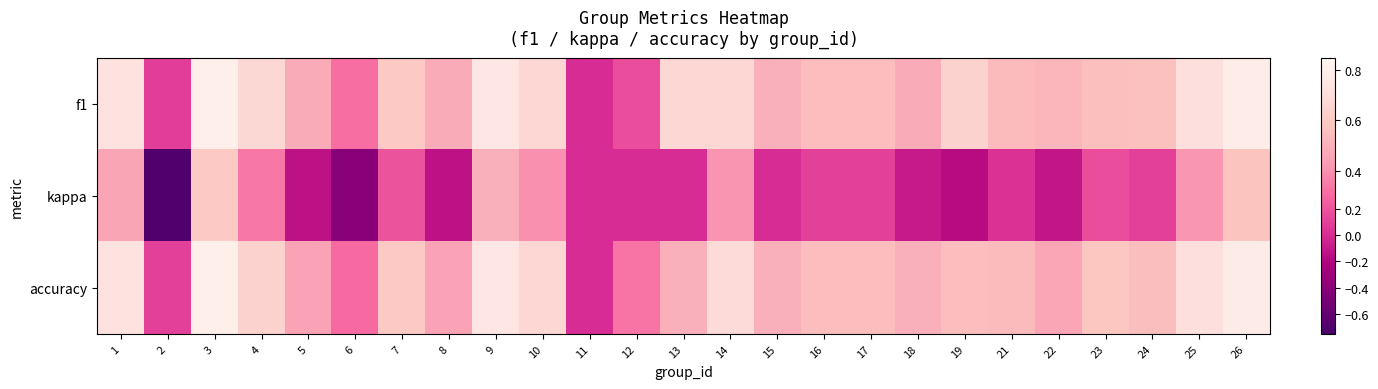

Reading left to right, transcribe all the data shown in this chart.

f1: 1=0.7	2=0.1	3=0.8	4=0.7	5=0.5	6=0.3	7=0.6	8=0.5	9=0.7	10=0.7	11=0.0	12=0.2	13=0.7	14=0.7	15=0.5	16=0.5	17=0.5	18=0.5	19=0.6	21=0.5	22=0.5	23=0.6	24=0.6	25=0.7	26=0.8
kappa: 1=0.5	2=-0.7	3=0.6	4=0.3	5=-0.1	6=-0.4	7=0.2	8=-0.1	9=0.5	10=0.4	11=0.0	12=0.0	13=0.0	14=0.4	15=0.0	16=0.1	17=0.1	18=-0.1	19=-0.2	21=0.0	22=-0.1	23=0.2	24=0.1	25=0.4	26=0.6
accuracy: 1=0.7	2=0.1	3=0.8	4=0.6	5=0.5	6=0.3	7=0.6	8=0.5	9=0.8	10=0.7	11=0.0	12=0.3	13=0.5	14=0.7	15=0.5	16=0.5	17=0.5	18=0.5	19=0.5	21=0.5	22=0.5	23=0.6	24=0.6	25=0.7	26=0.8